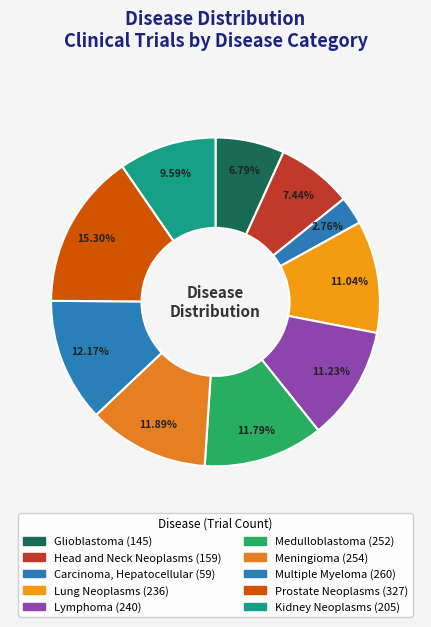

To the nearest percent, what is the difference between the Kidney Neoplasms and Prostate Neoplasms slice percentages?

6%